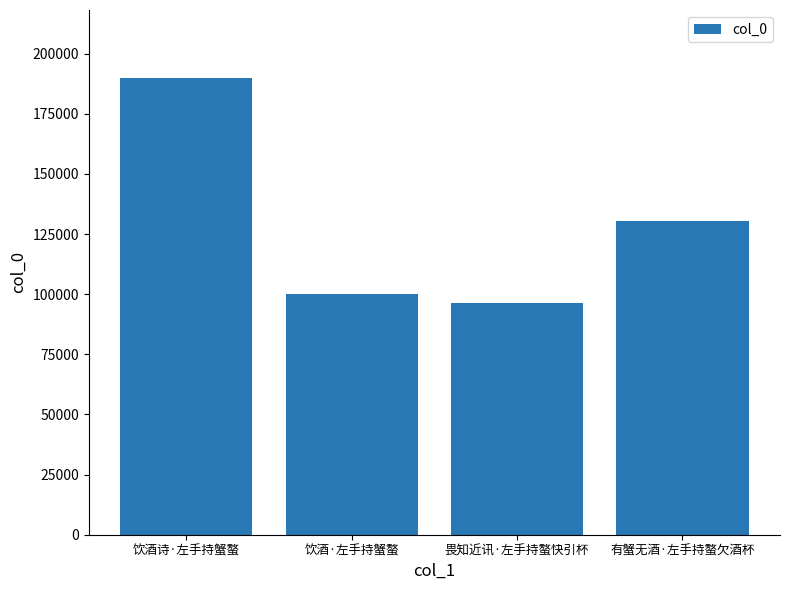

What is the minimum value shown in the chart?

96459